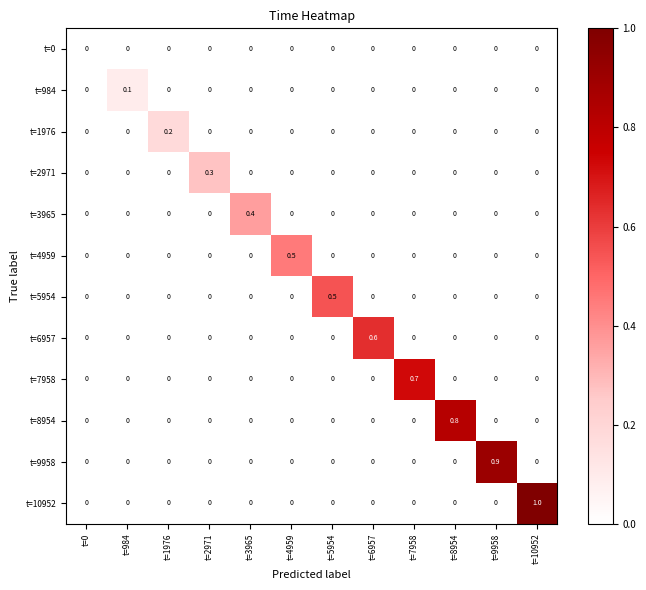

What is the greatest value displayed?

1.0